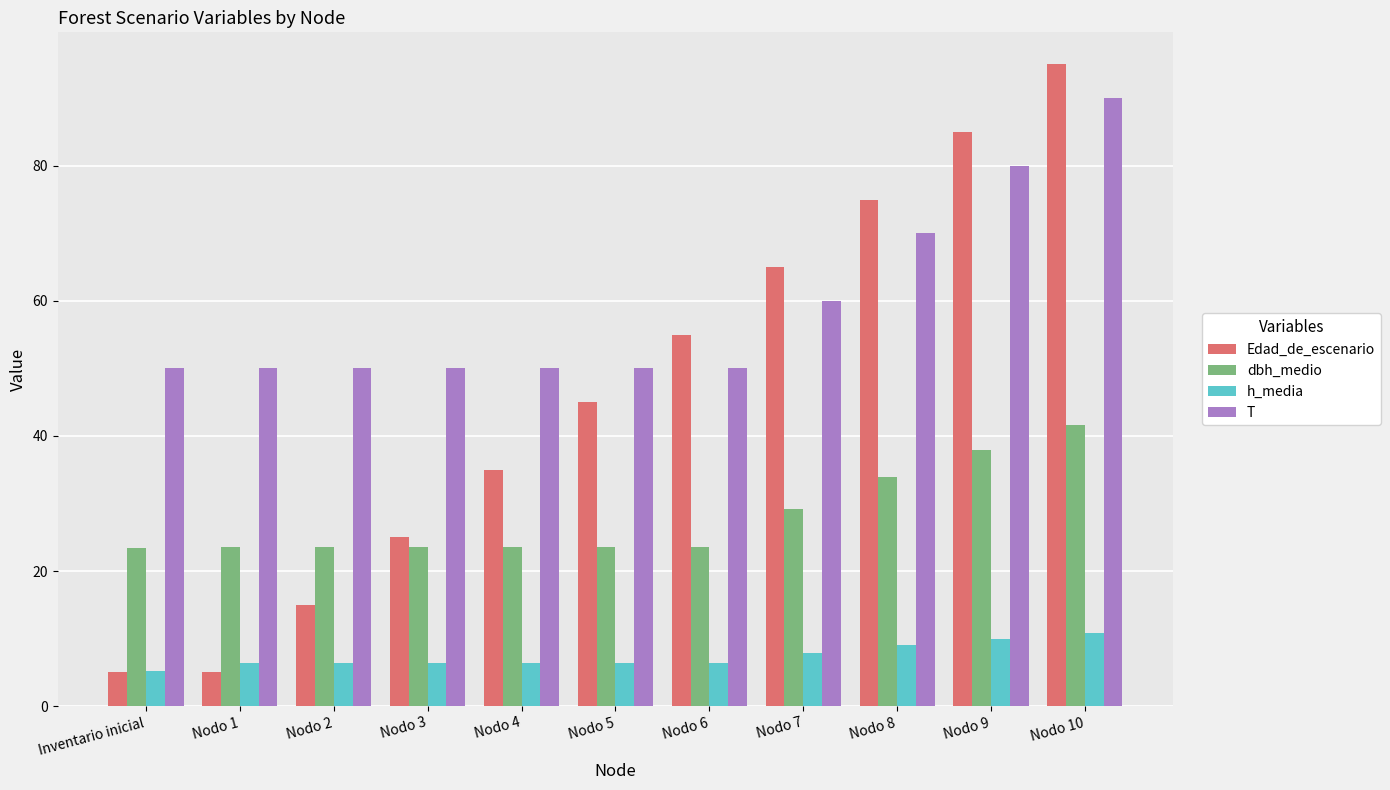

What is the label of the 2nd bar from the right?

Nodo 9